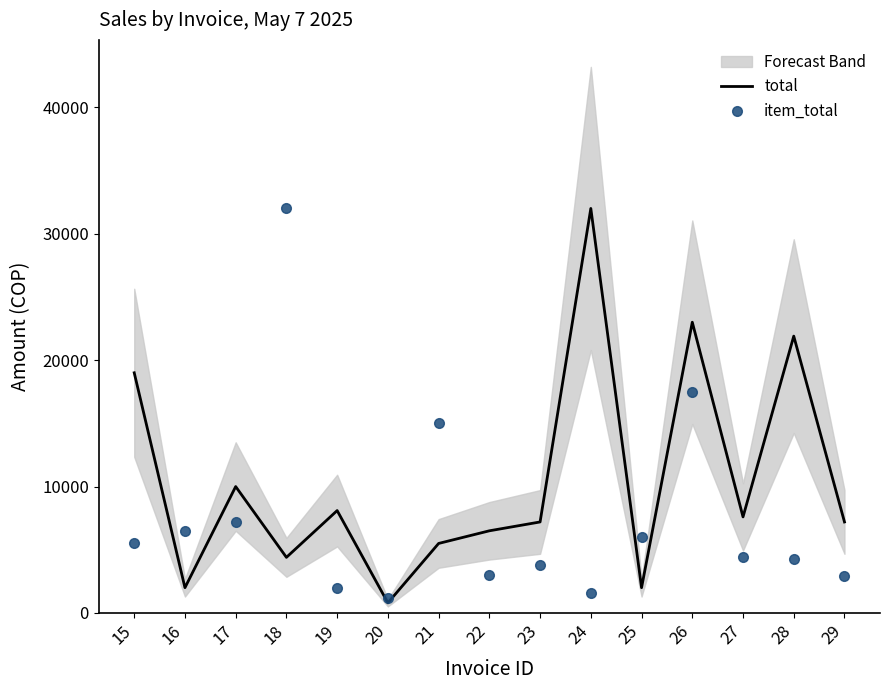

Is the value of total at 20 greater than the value of item_total at 21?

No